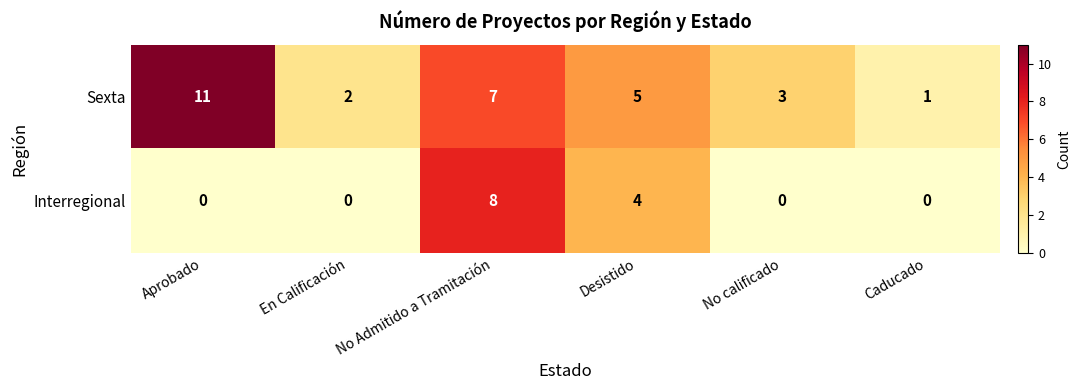

The Sexta series shows 16 at Aprobado. True or false?

False